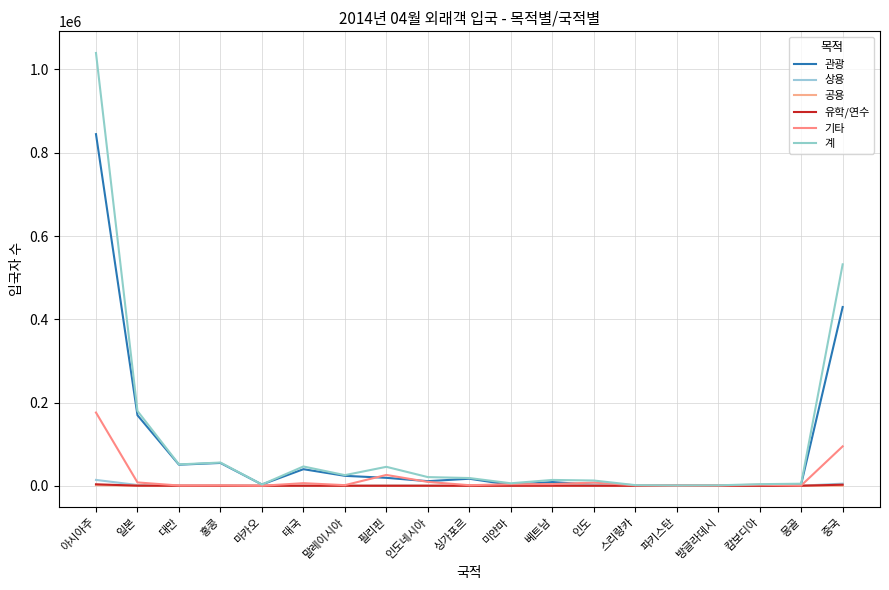

True or false: 공용 has more than 0 points higher than both neighbors.

True